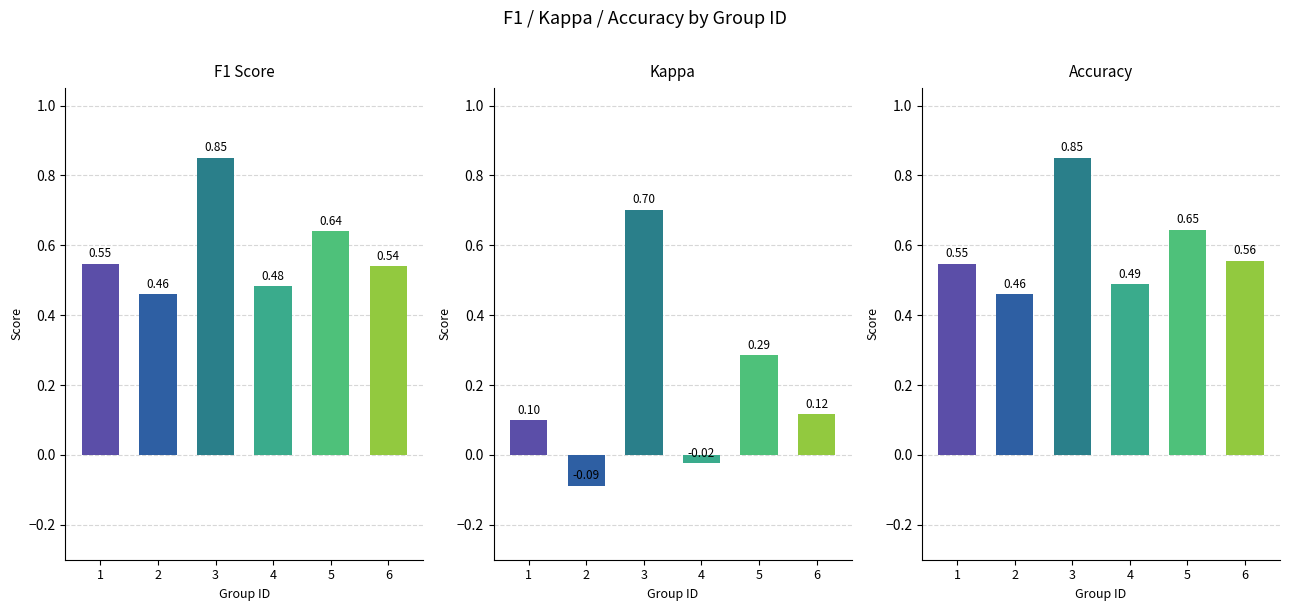

At how many categories does at least one series exceed 0?

6